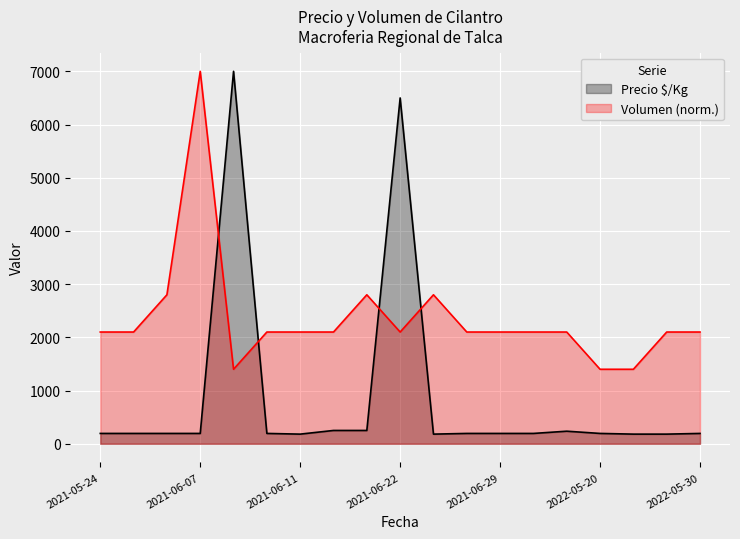

In Volumen, how many points are lower than both neighbors (excluding endpoints)?

2